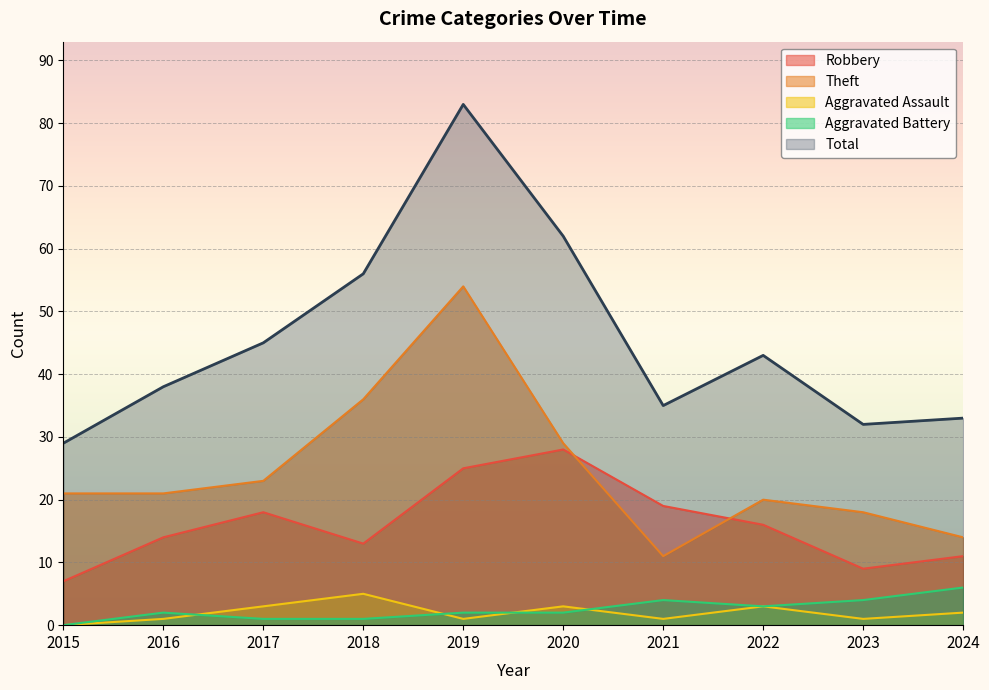

How many lines are shown in the chart?

5